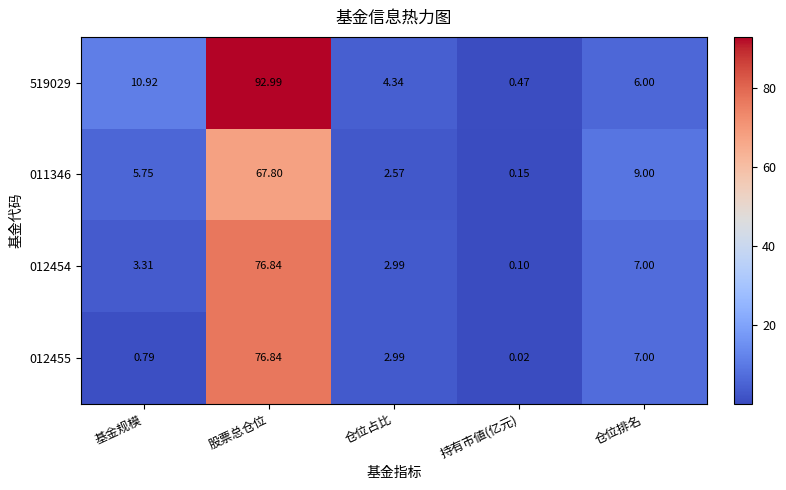

Rank the categories by 519029 value from highest to lowest.

股票总仓位, 基金规模, 仓位排名, 仓位占比, 持有市値(亿元)